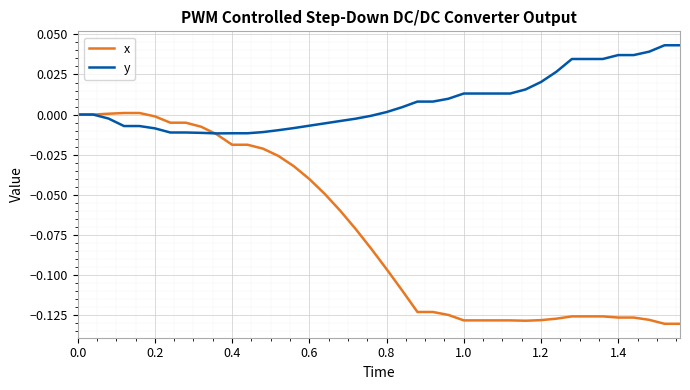

Which series has the largest total across all categories?

y